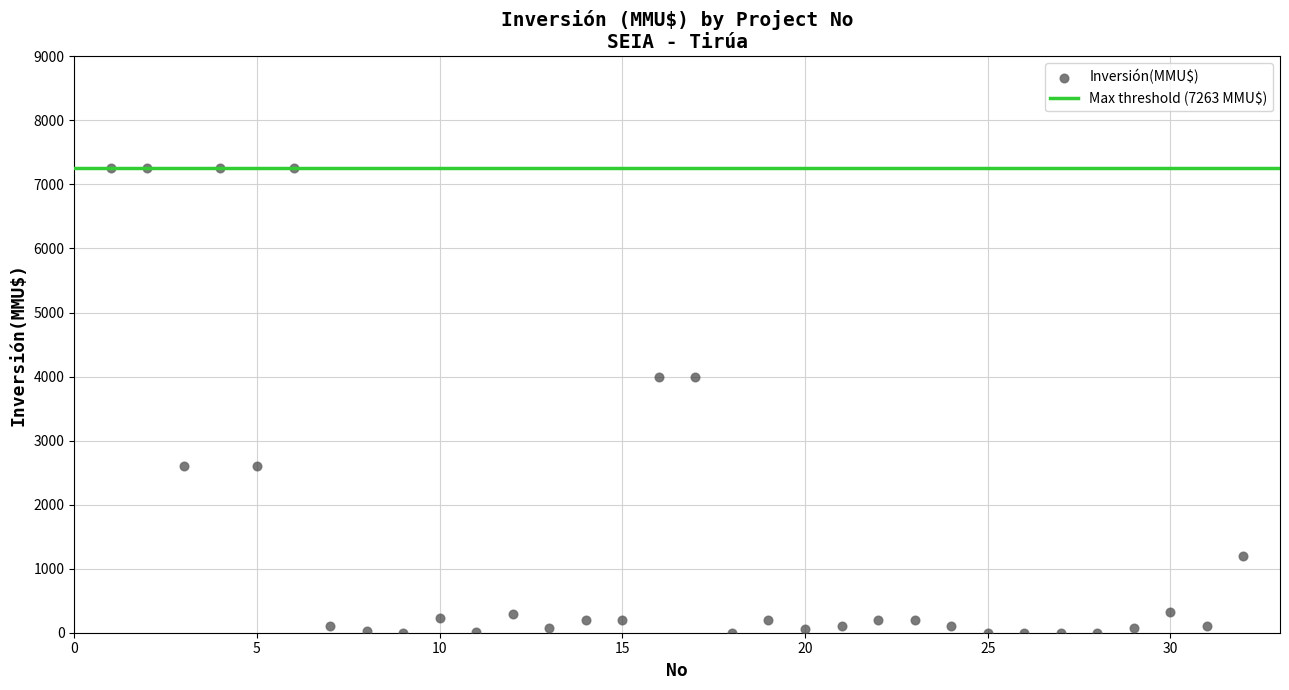

What is the range of X values (max minus min)?

31